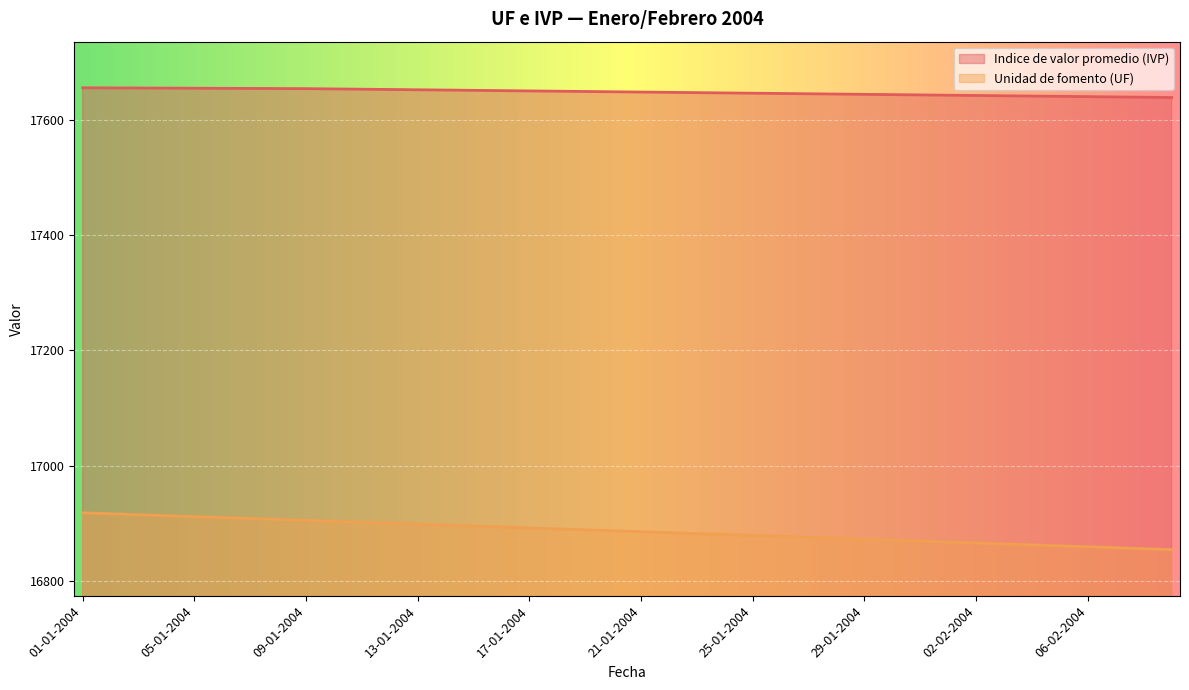

At 24-01-2004, list the series in order from smallest to largest.

Unidad de fomento (UF), Indice de valor promedio (IVP)